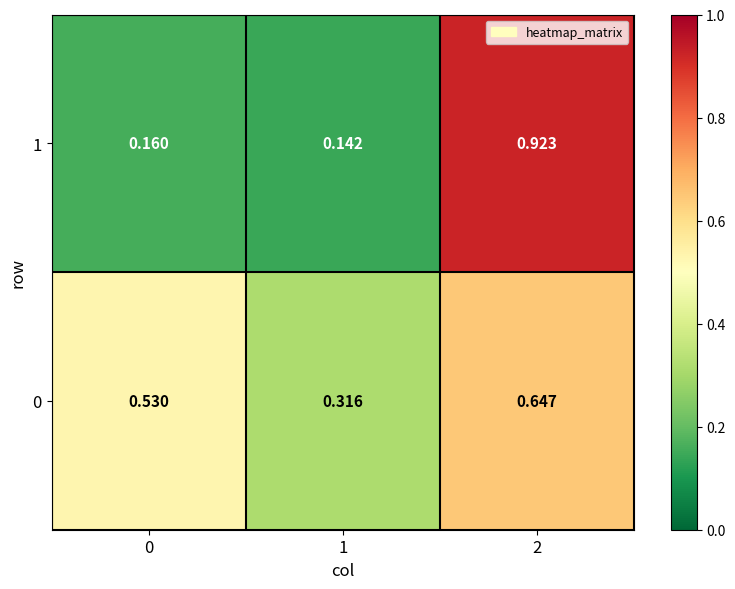

Is the value of 0 at 0 greater than the value of 1 at 2?

No